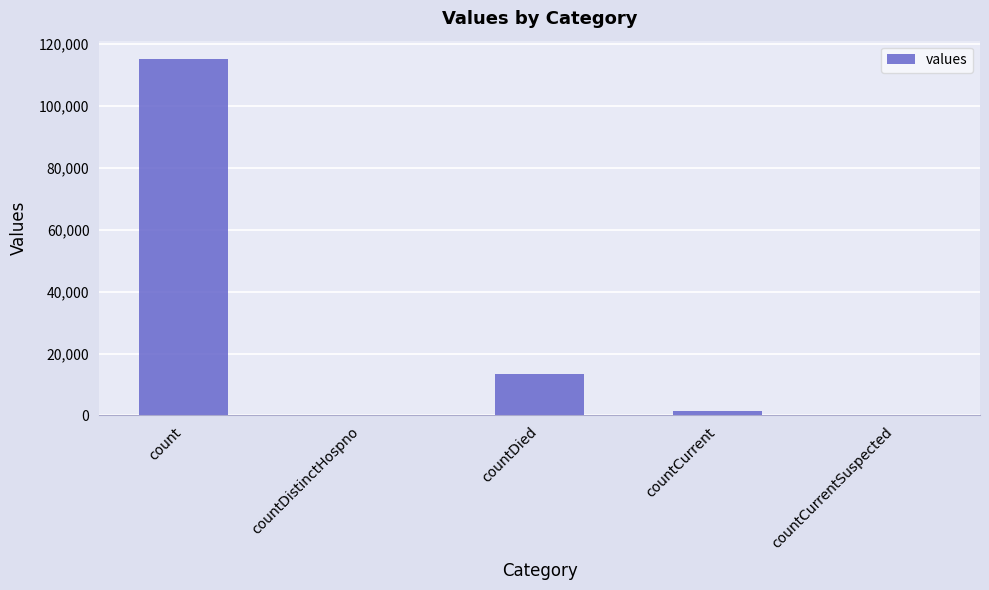

Read the value at count.

115379